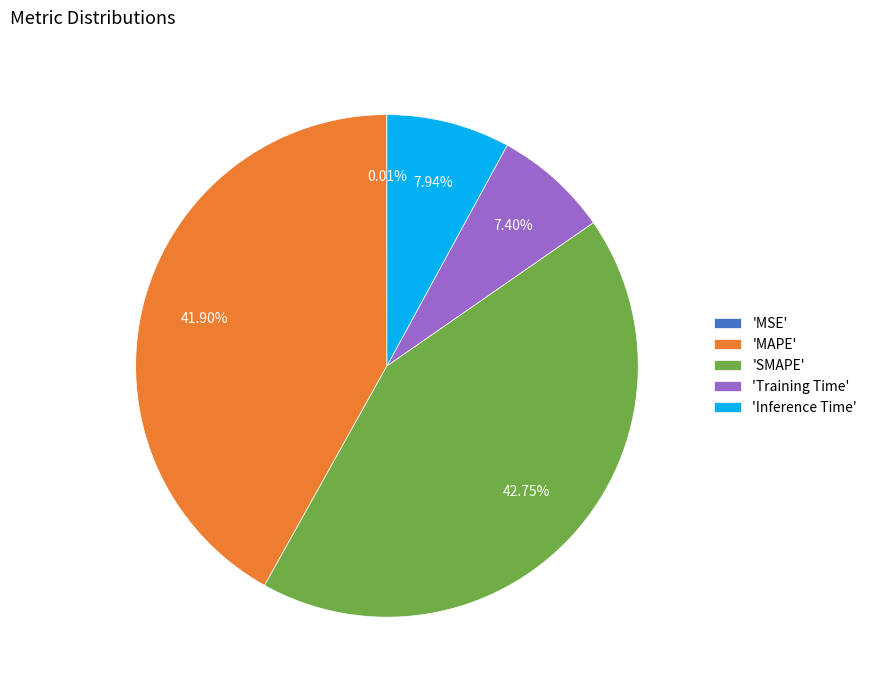

Which has a higher value, 'Inference Time' or 'Training Time'?

'Inference Time'